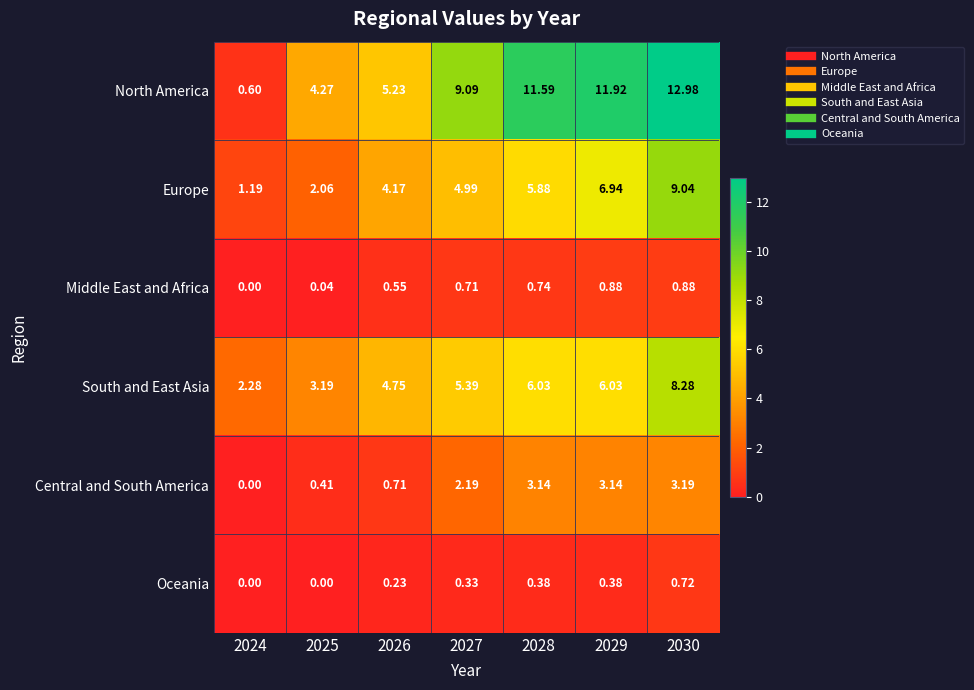

Which series has the largest total across all categories?

North America